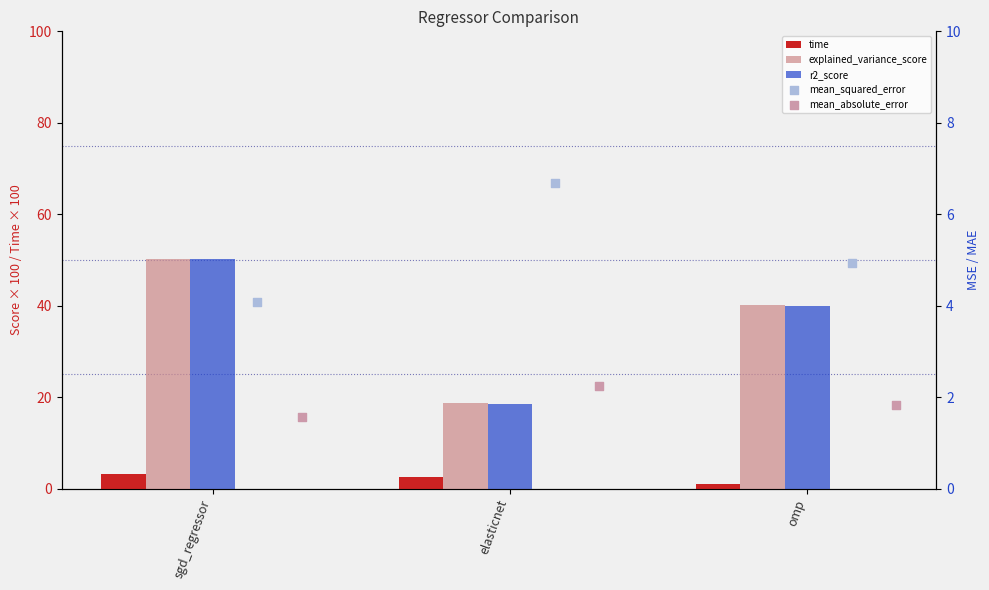

Is the value of mean_squared_error at elasticnet greater than the value of r2_score at sgd_regressor?

No